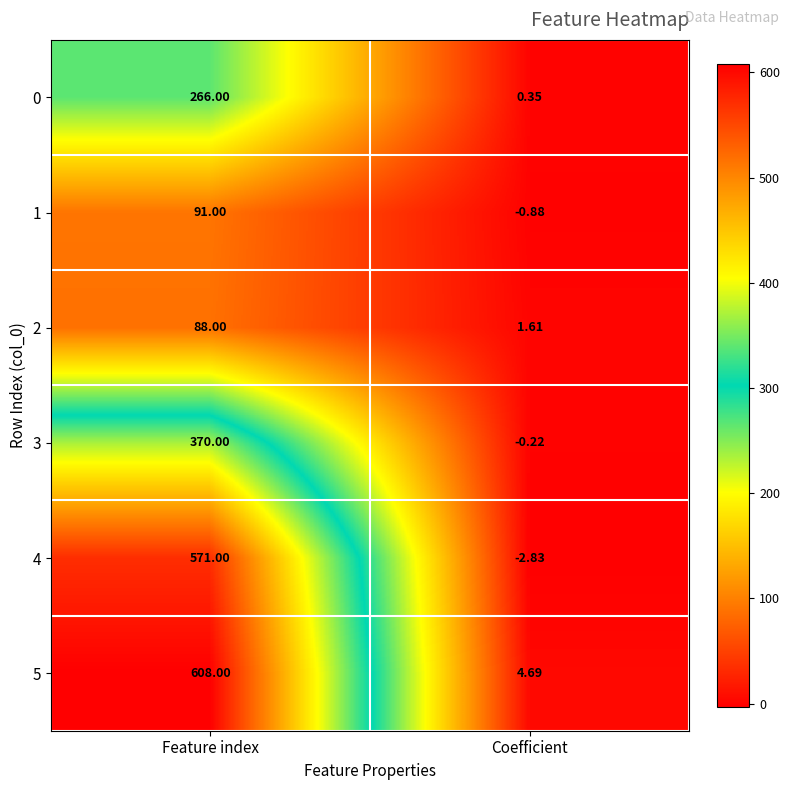

What is the spread (max minus min) of values at Feature index?

520.0